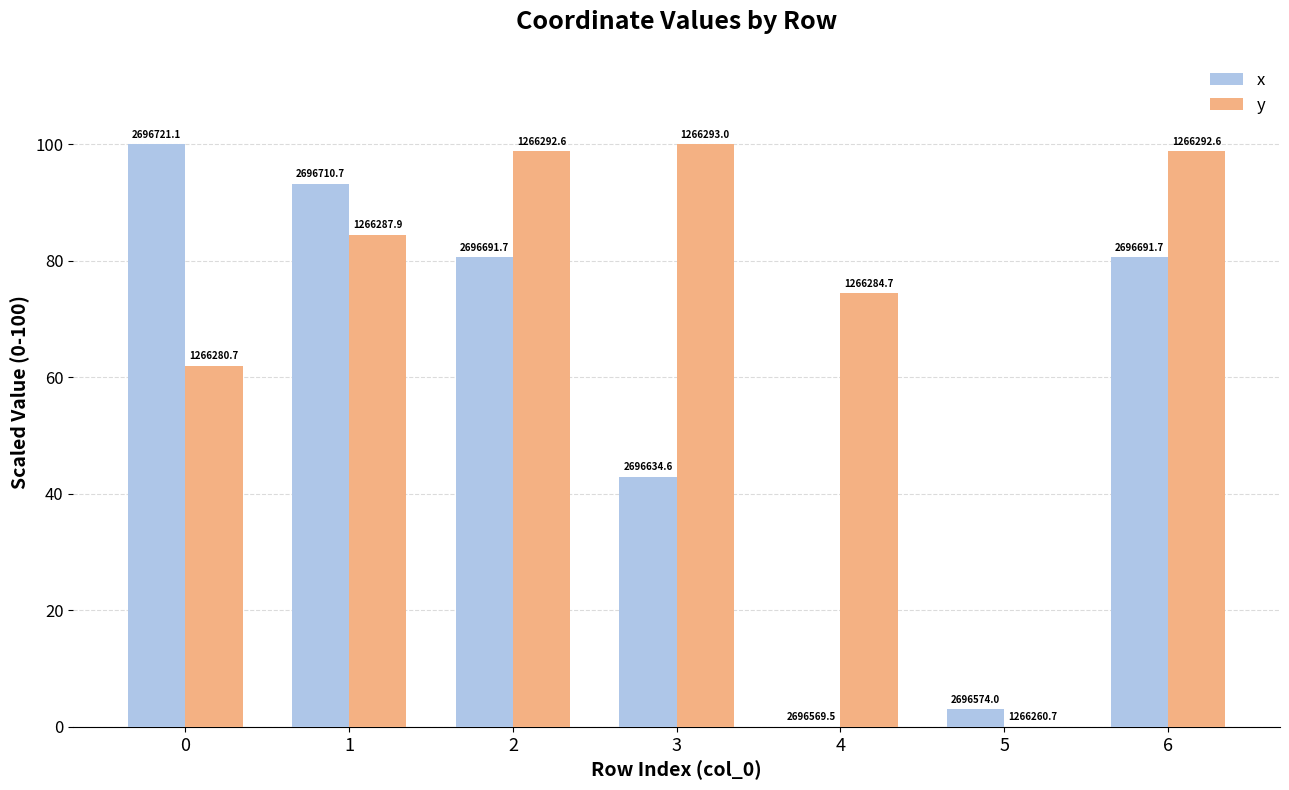

What is the difference between the maximum and minimum values in the y series?

100.0